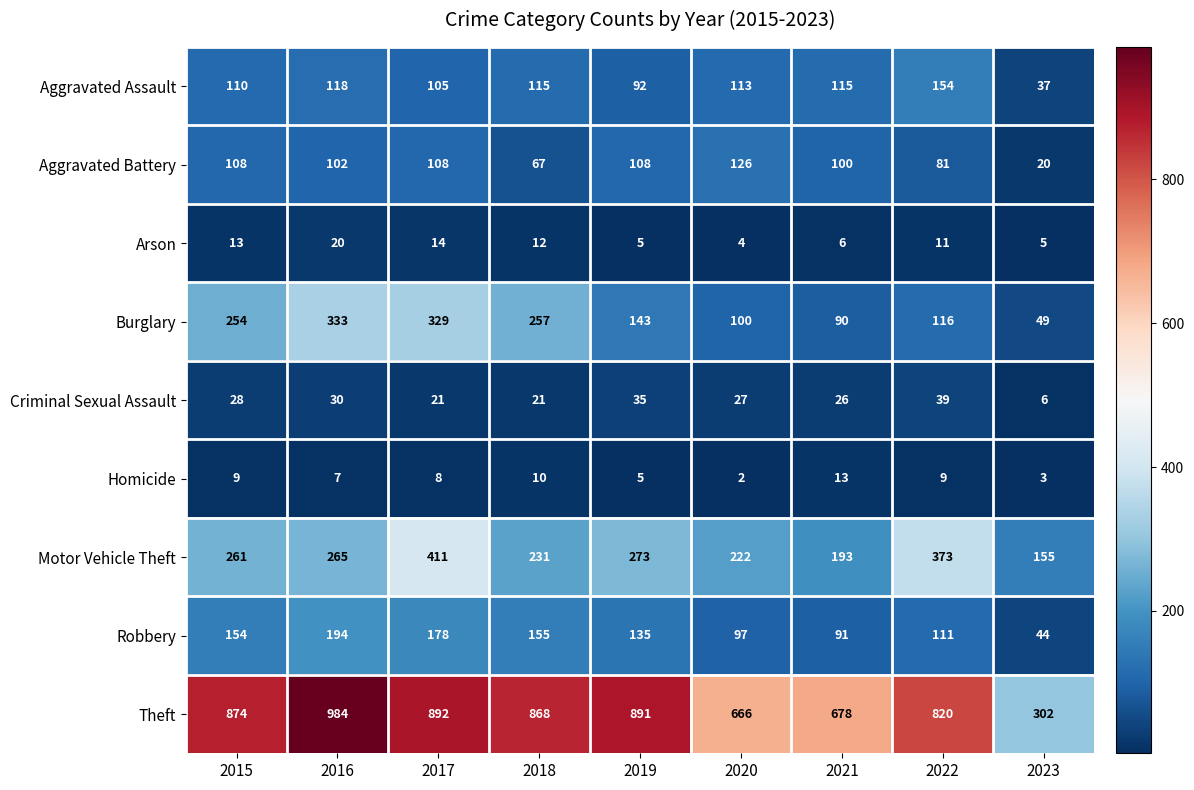

List the labels in order of Motor Vehicle Theft value, largest first.

2017, 2022, 2019, 2016, 2015, 2018, 2020, 2021, 2023